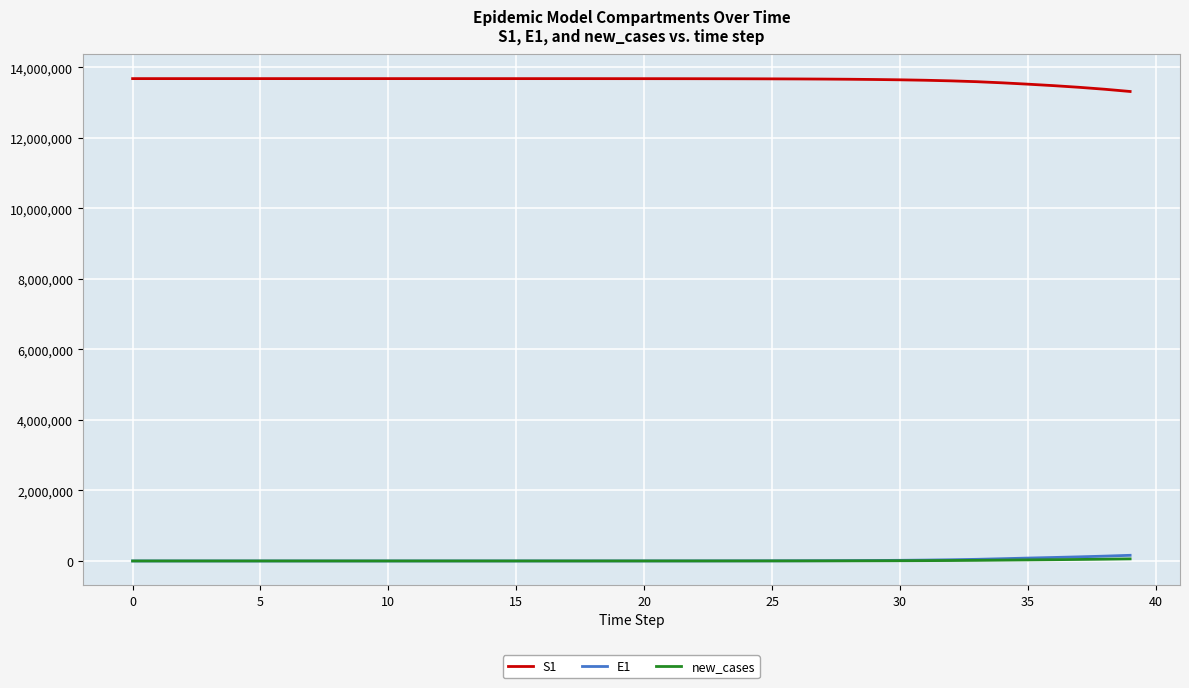

What is the maximum value shown in the chart?

13678500.0